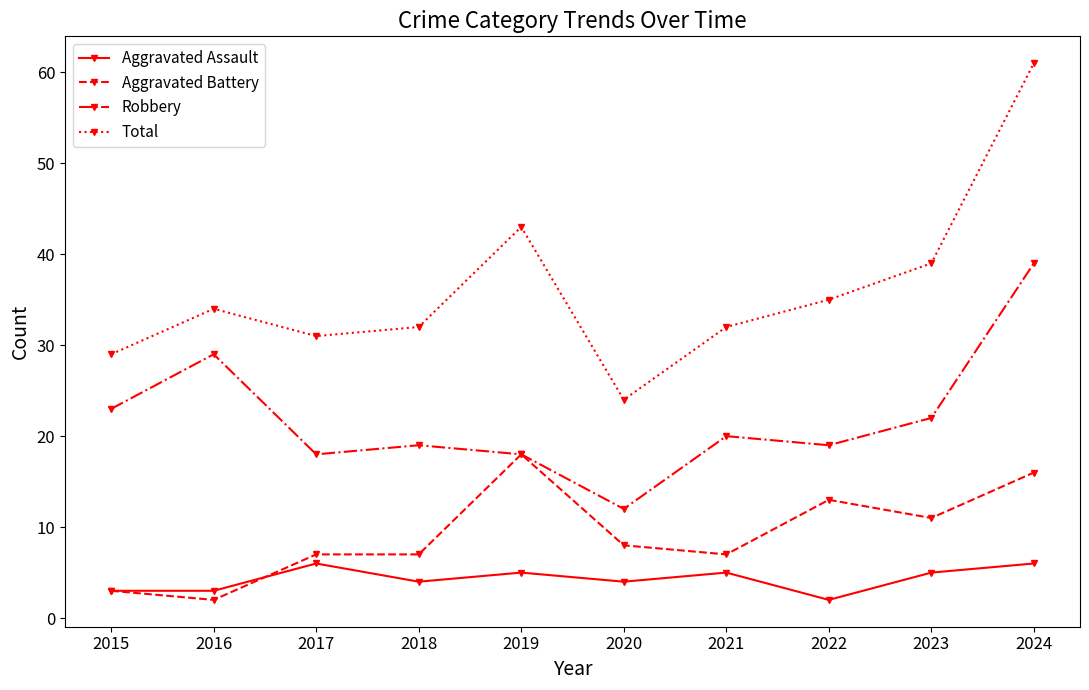

What is the difference between the highest and lowest values at 2019?

38